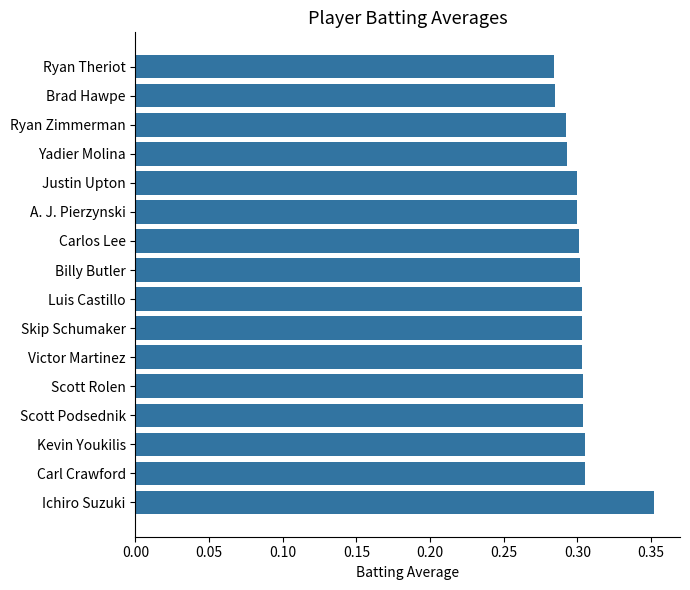

Which label corresponds to the largest value in the chart?

Ichiro Suzuki